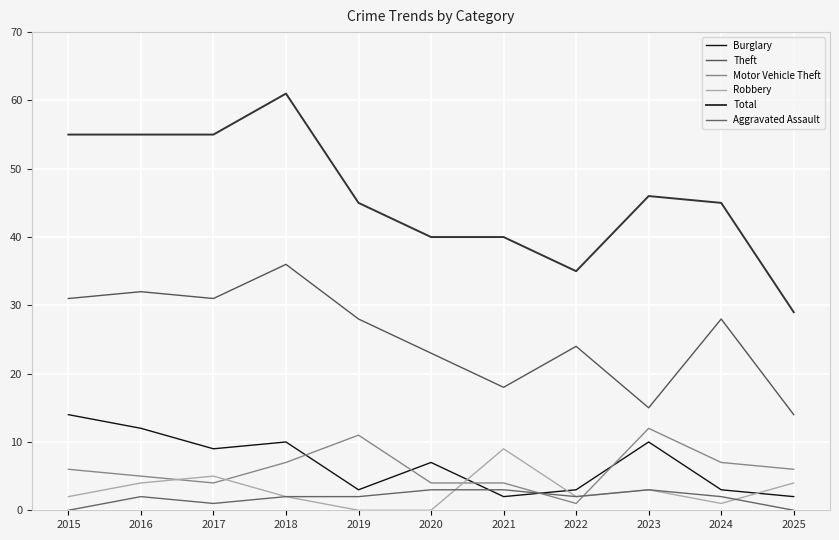

Which series has the largest total across all categories?

Total